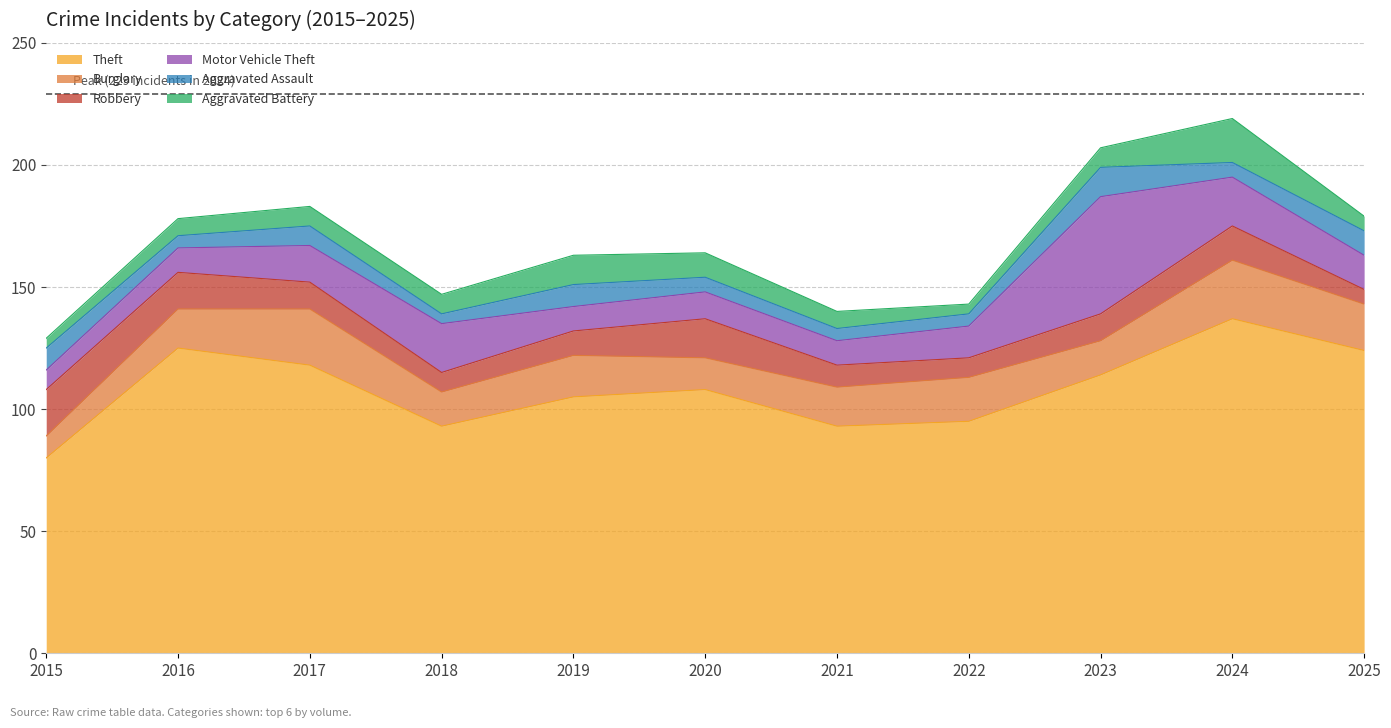

What value does the Aggravated Battery series have at 2024, to the nearest 5?

20